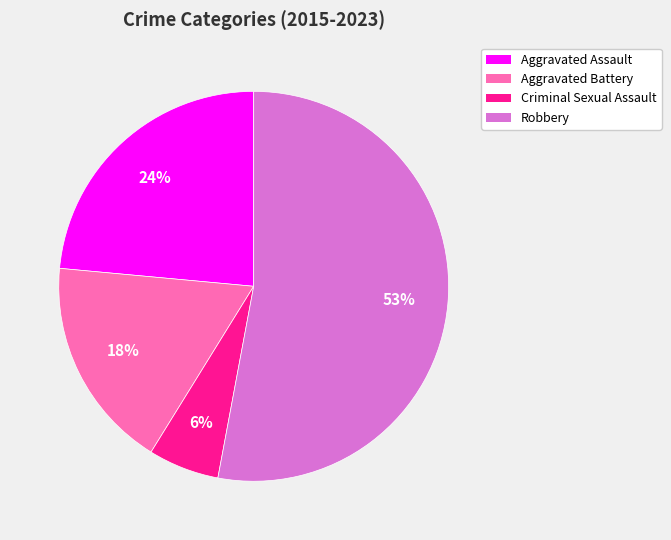

How many slices are in this pie chart?

4